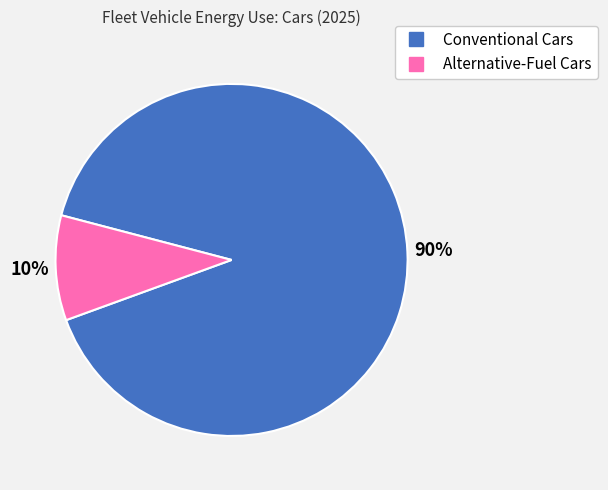

How many segments does this pie chart have?

2